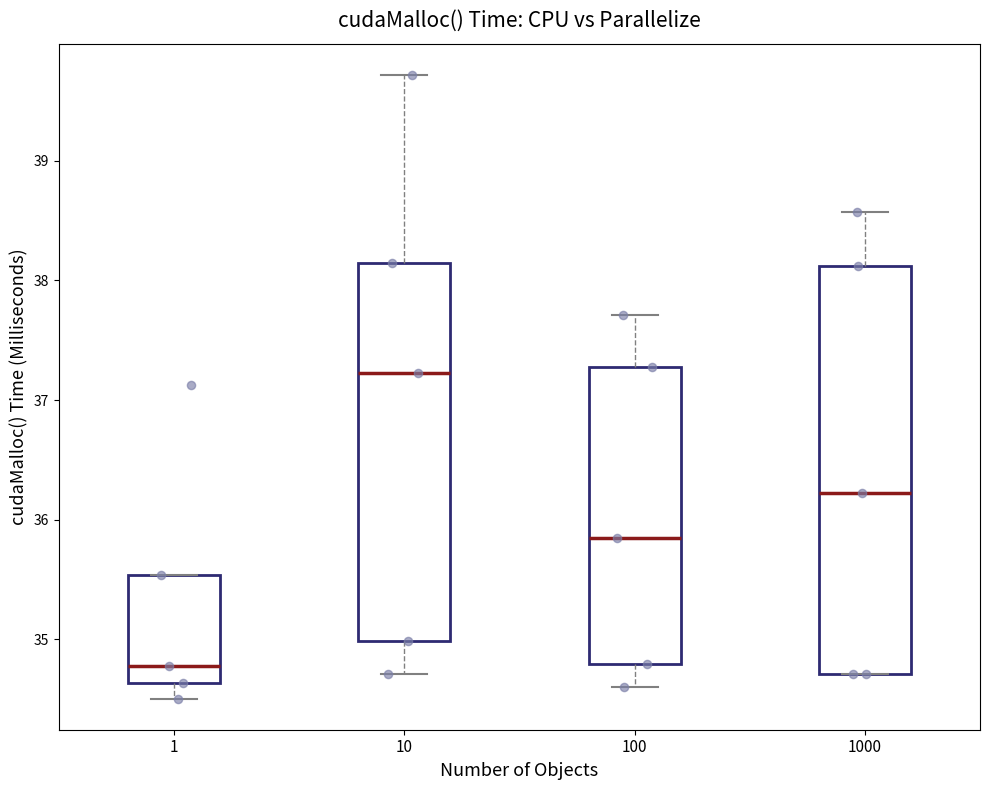

Reading left to right, transcribe this box plot: for each box, give where its median line is, the range the box spans, and where its two whiskers end, as read against the y-axis. The values are not printed on the chart, so give them approximately, as read against the axis.

1: median 34.8, box 34.6 to 35.5, whiskers 34.5 to 35.5
10: median 37.2, box 35.0 to 38.1, whiskers 34.7 to 39.7
100: median 35.8, box 34.8 to 37.3, whiskers 34.6 to 37.7
1000: median 36.2, box 34.7 to 38.1, whiskers 34.7 to 38.6